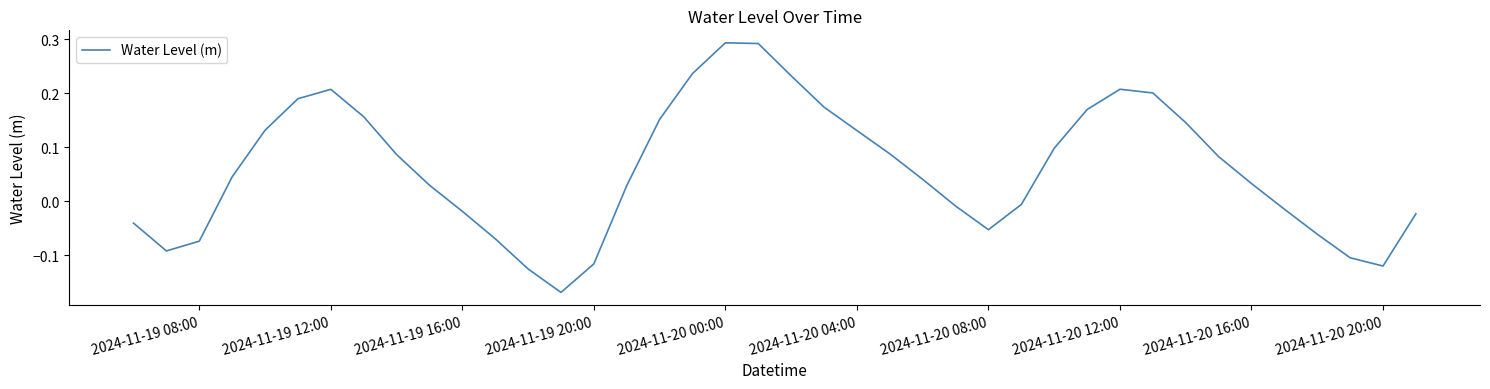

Is it true that the value at 2024-11-20 08:00 is -0.0?

False